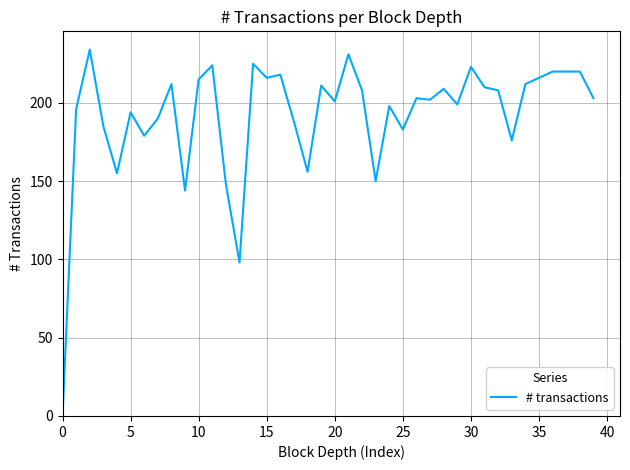

What is the greatest value displayed?

234